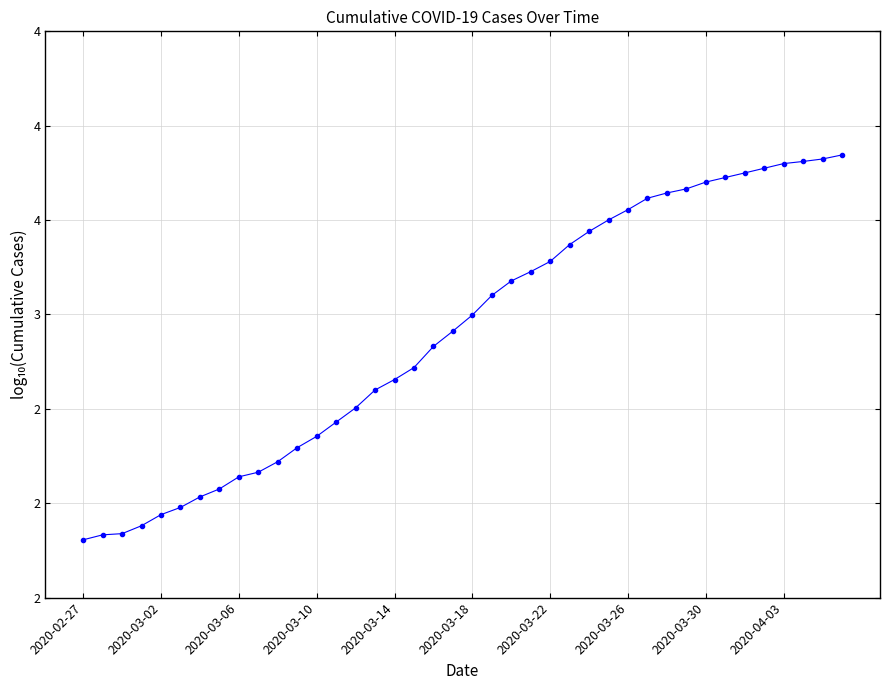

Does the chart have visible grid lines?

Yes